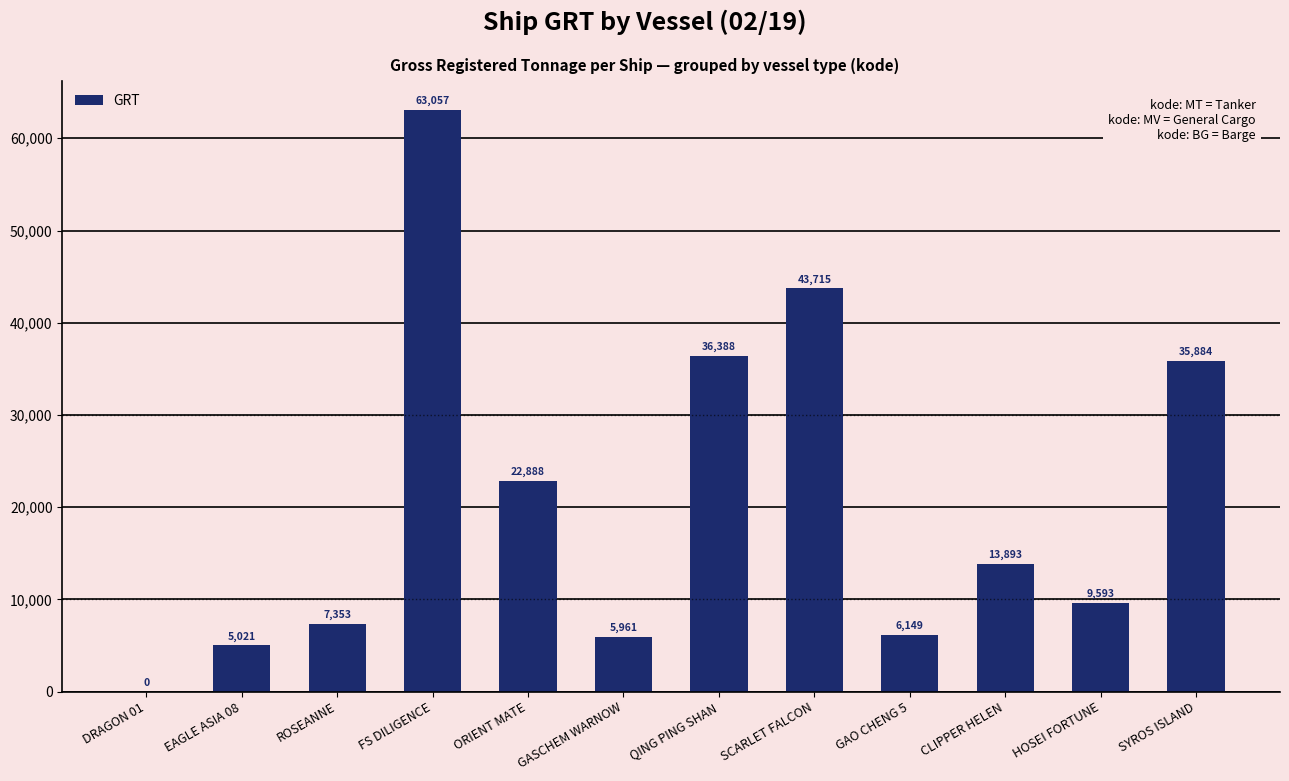

What is the greatest value displayed?

63057